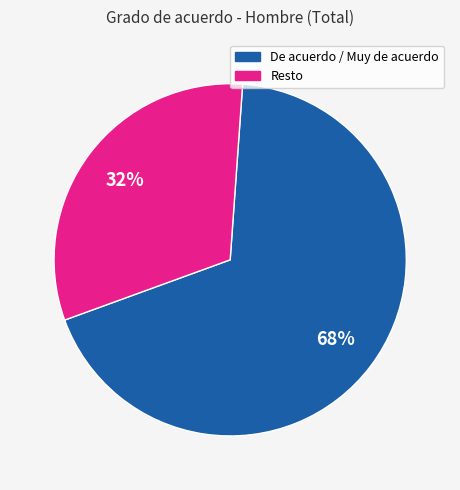

Count the number of slices in the pie.

2